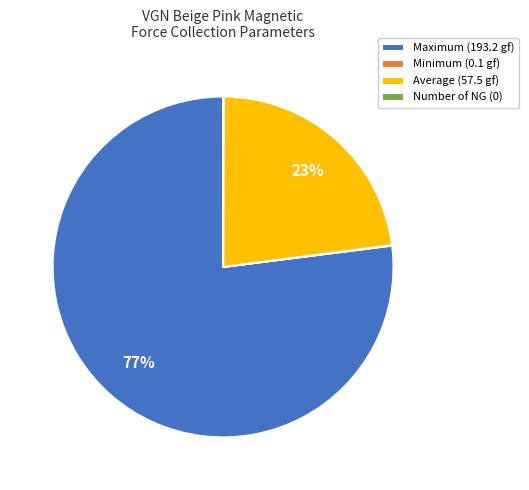

To the nearest percent, what is the difference between the Maximum and Average slice percentages?

54%